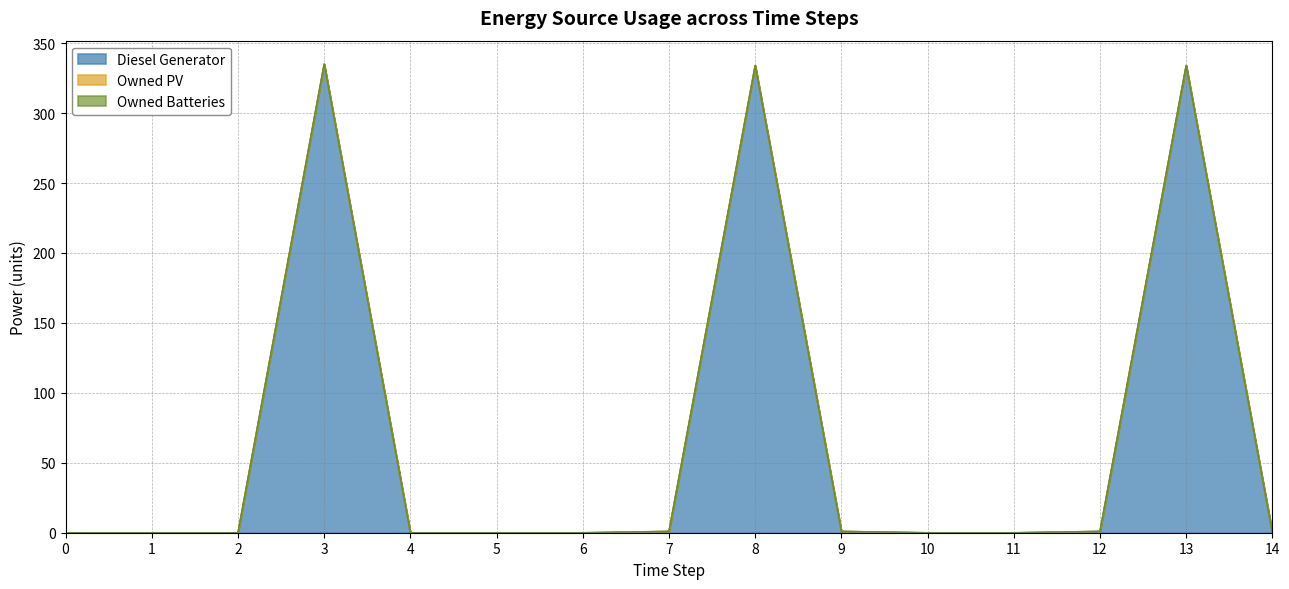

At how many categories does at least one series exceed 151?

3